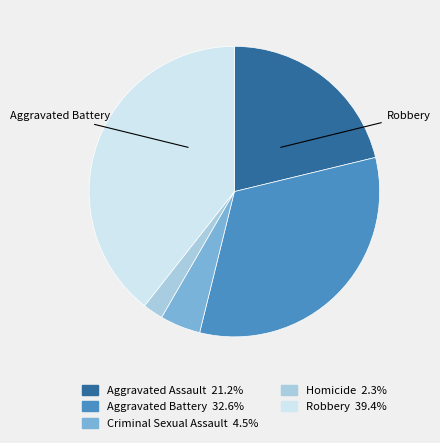

How many slices are in this pie chart?

5